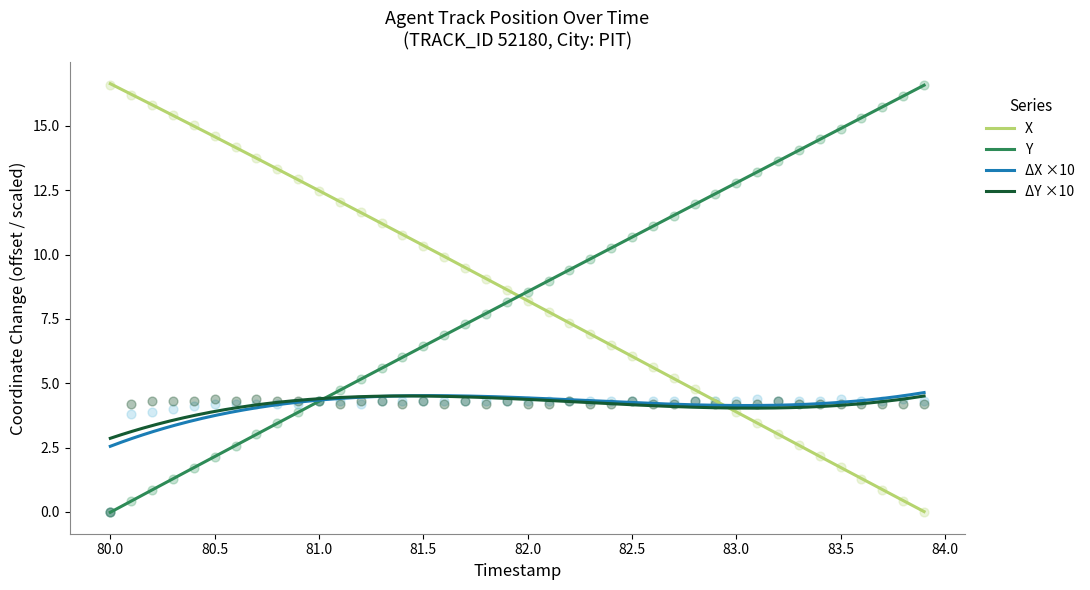

At how many categories does at least one series exceed 15?

9